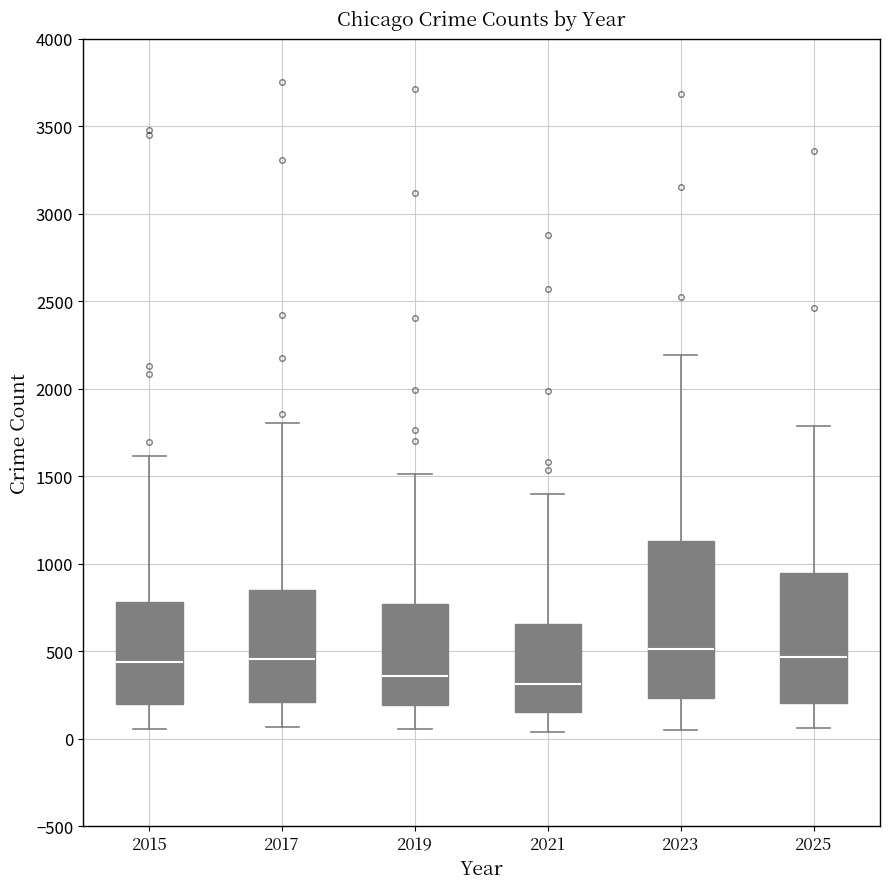

Comparing the boxes themselves (not the whiskers), which one is the tallest?

2023